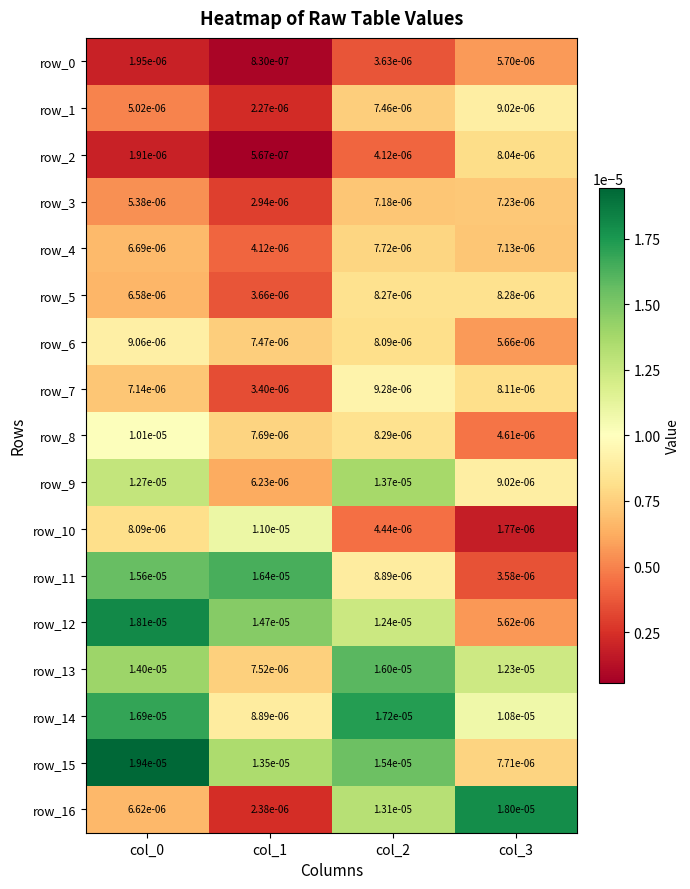

Is the value of row_11 at col_3 greater than the value of row_6 at col_2?

No